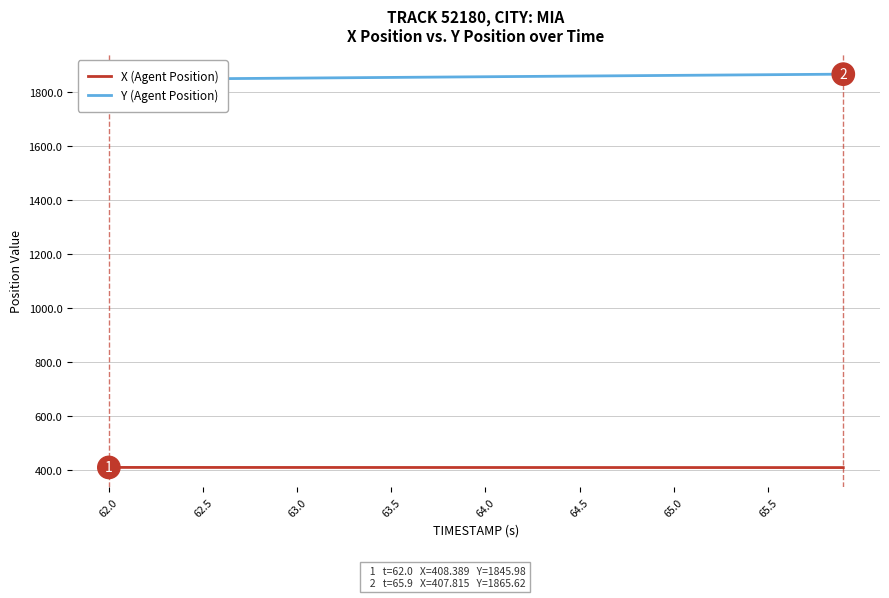

True or false: X (Agent Position) and Y (Agent Position) intersect in this chart.

False